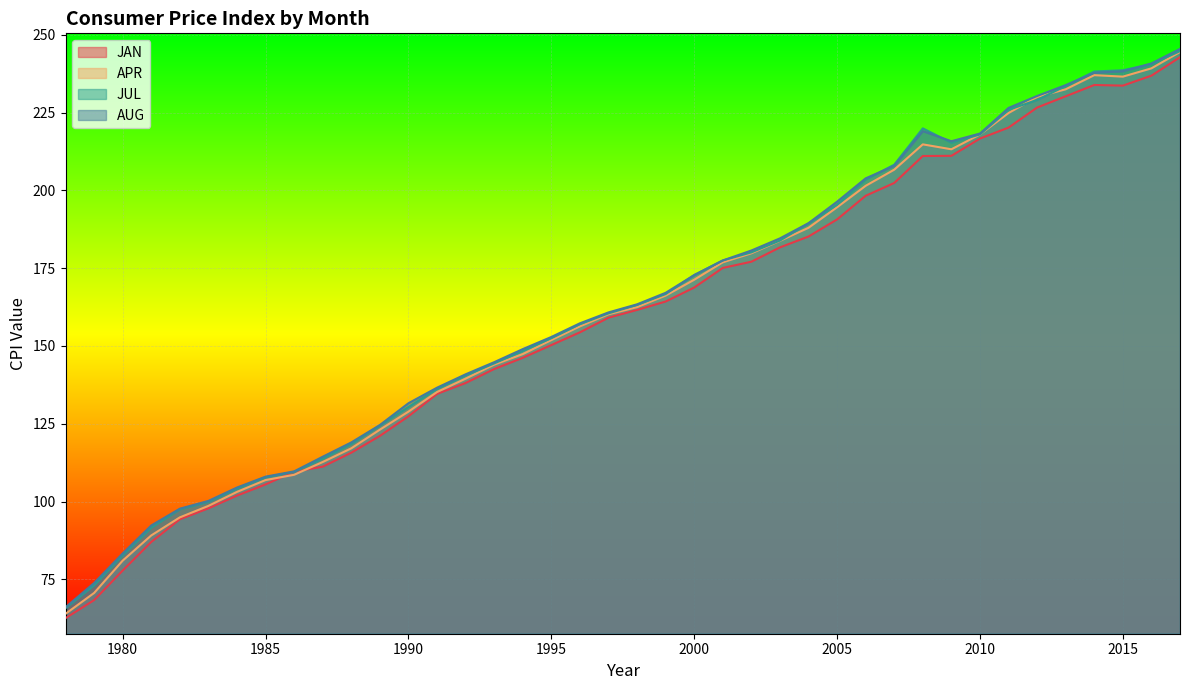

What is the maximum value for APR?

244.5